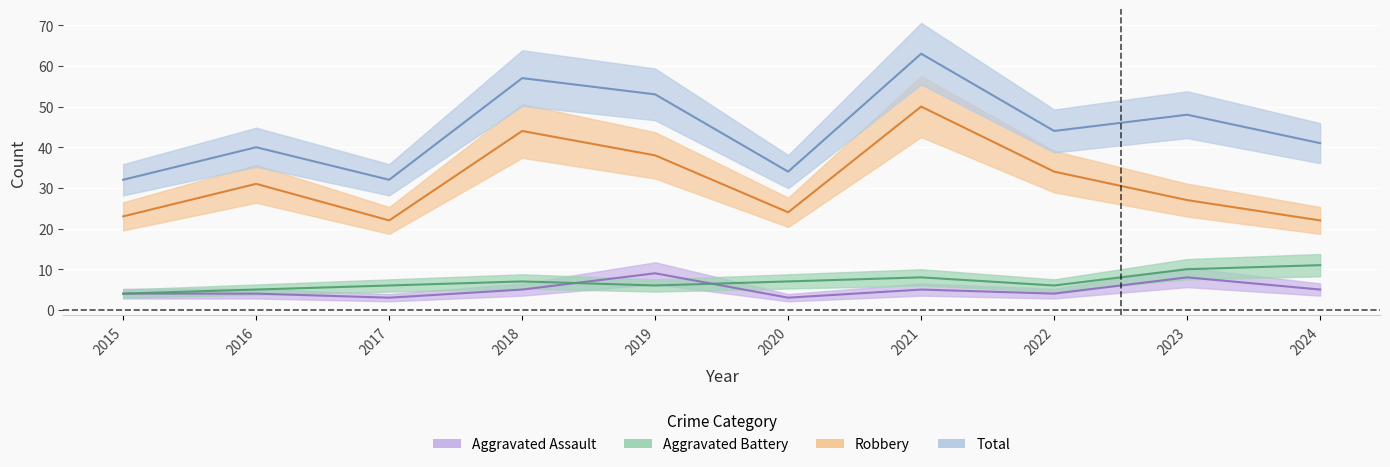

Where is the first local minimum for Aggravated Battery?

2019